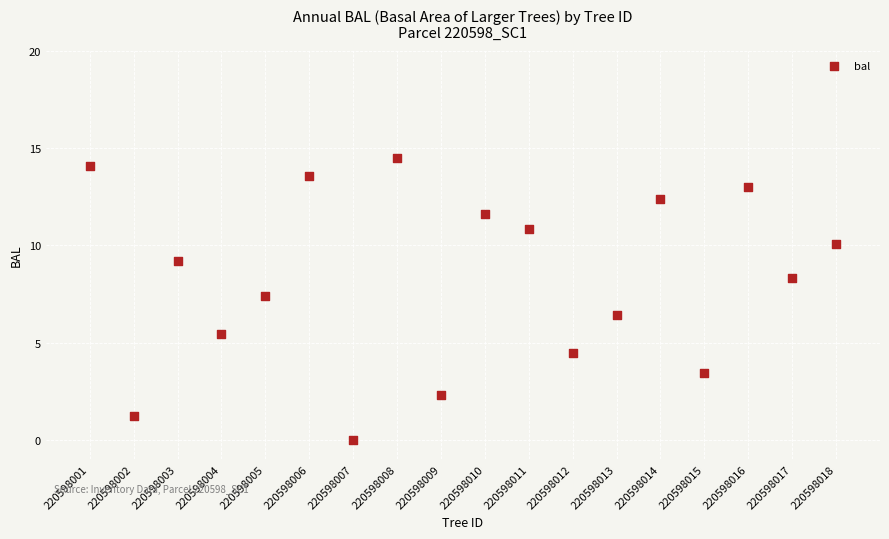

What is the range of Y values (max minus min)?

14.5